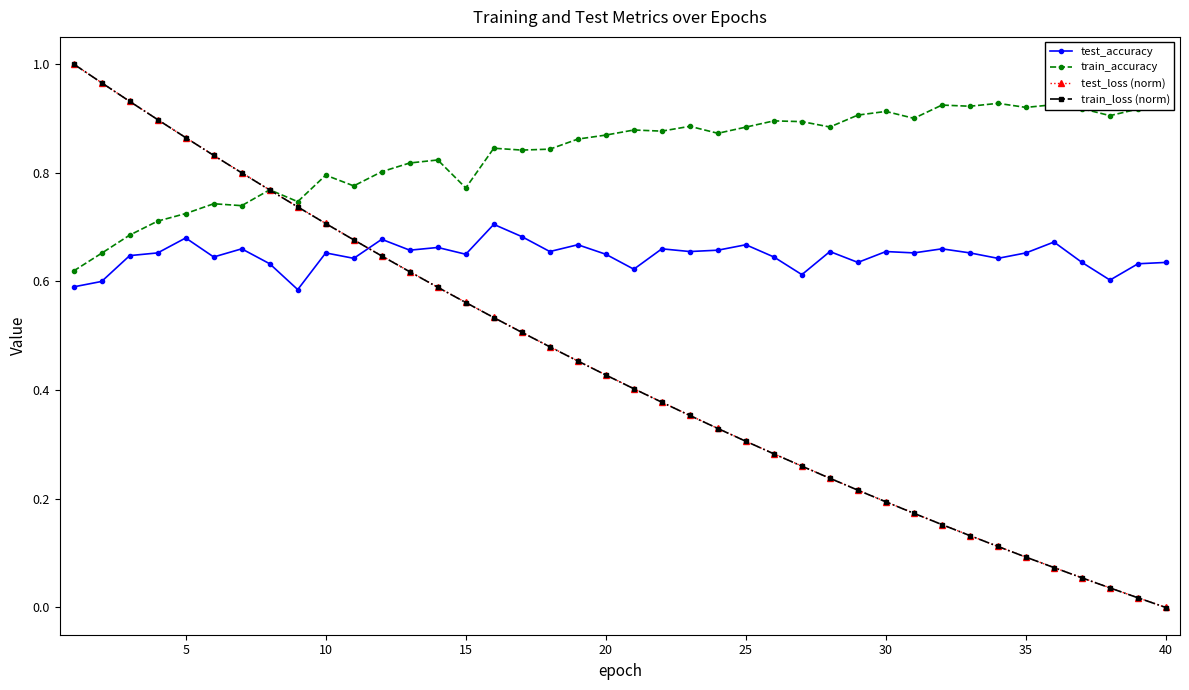

True or false: test_accuracy has more than 1 points higher than both neighbors.

True